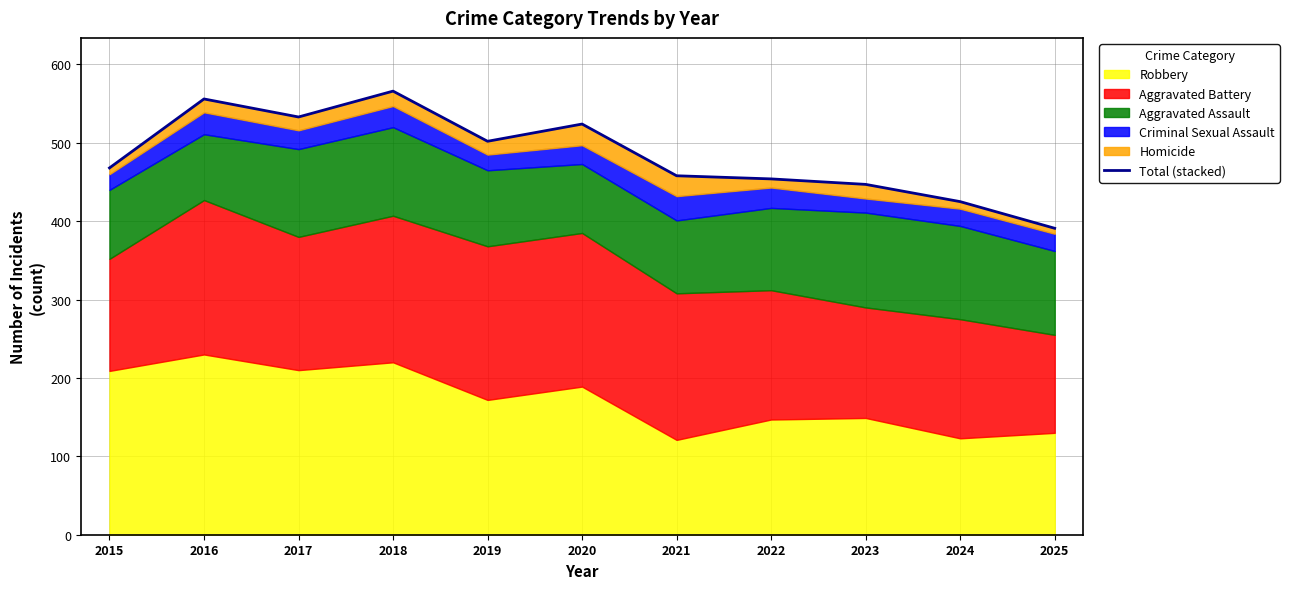

Which has a higher value, 2016 or 2017?

2016